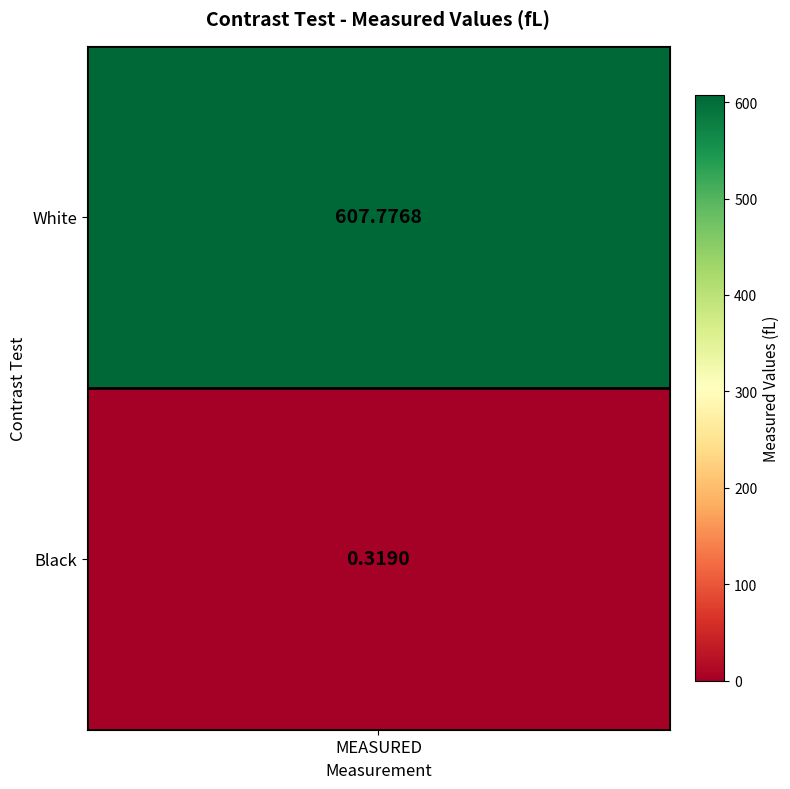

Reading right to left, list all the values displayed in this chart.

0.3	607.8